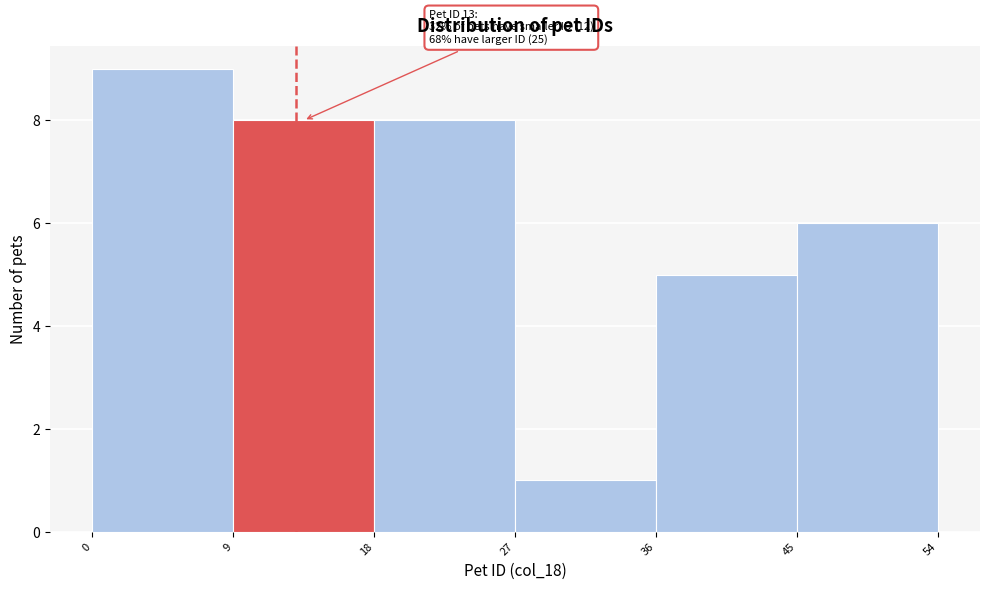

Which range on the x-axis has the tallest bar?

0 to 9